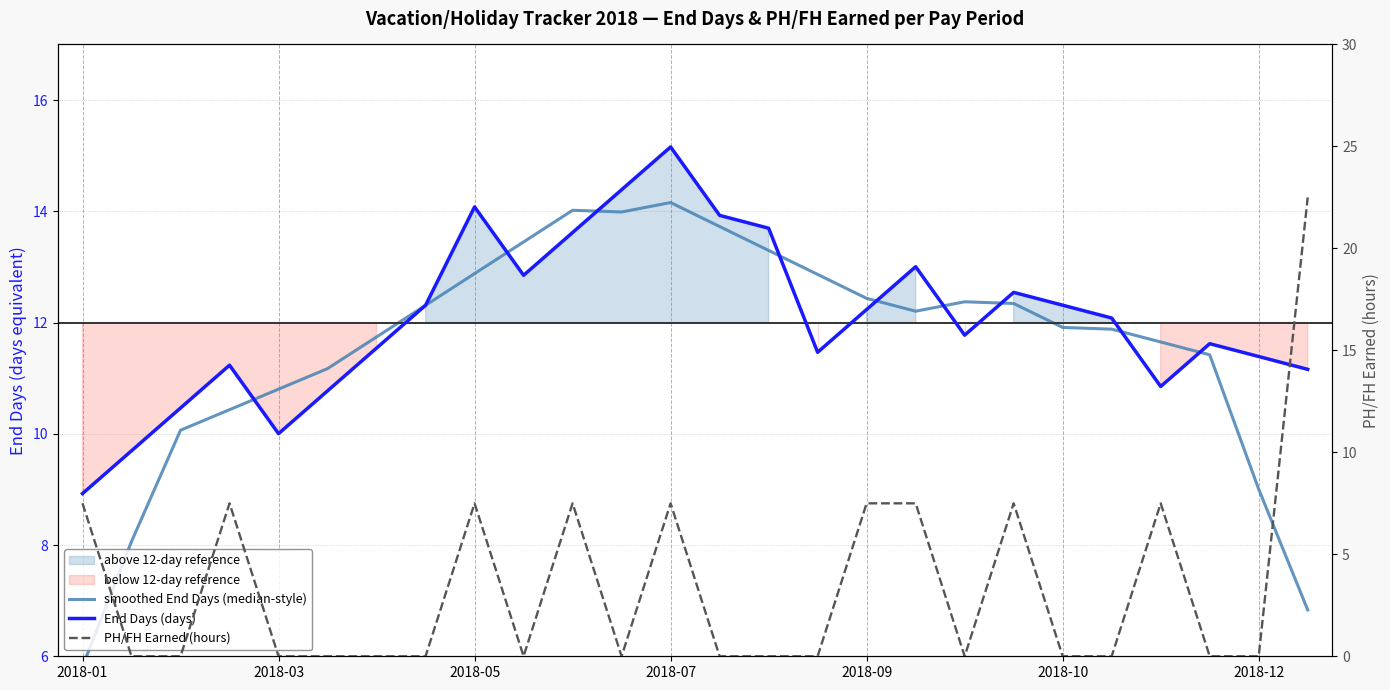

How many data points in smoothed End Days (median-style) are above 12?

13